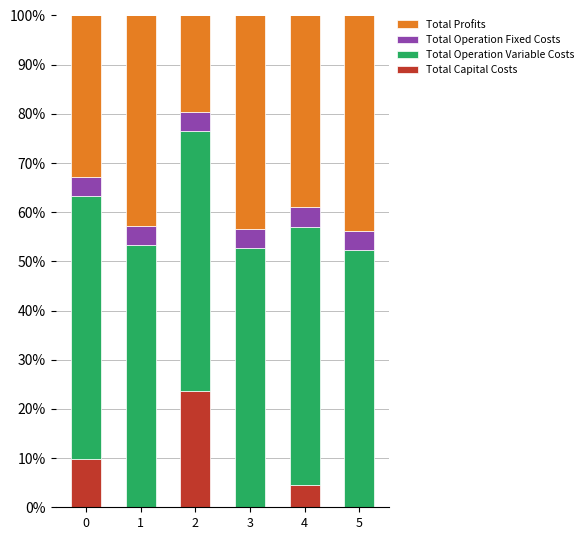

What is the highest value of the Total Capital Costs series?

23.6